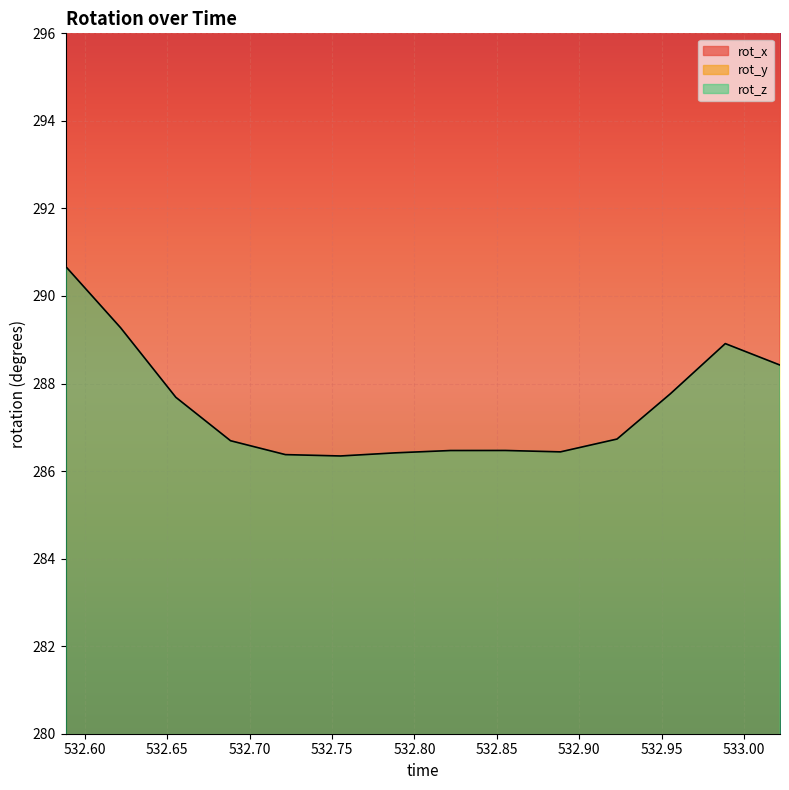

How many lines are shown in the chart?

3